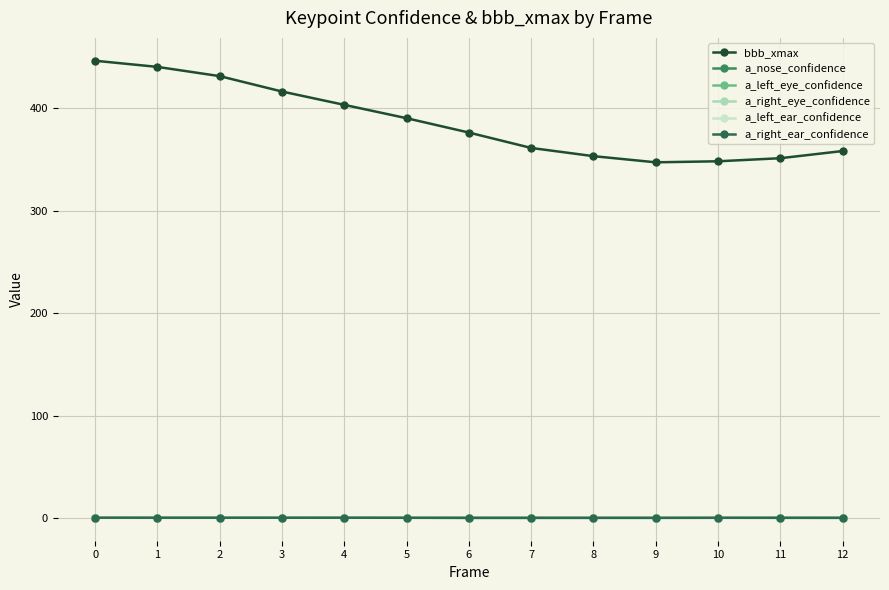

True or false: bbb_xmax has a value of 353.0 at 8.

True